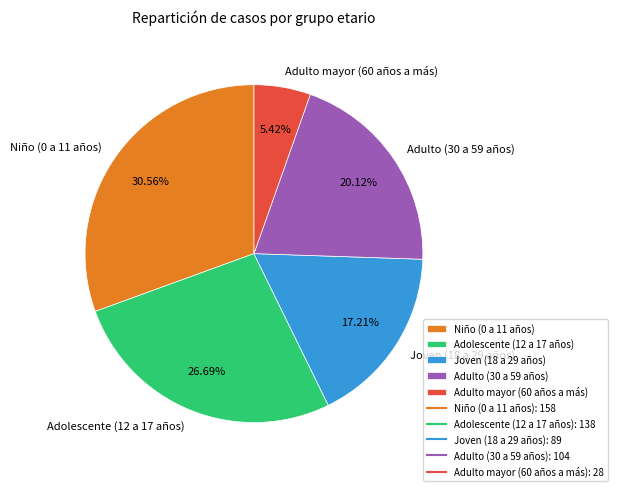

Do Adulto (30 a 59 años) and Adulto mayor (60 años a más) together represent more than half of the pie?

No